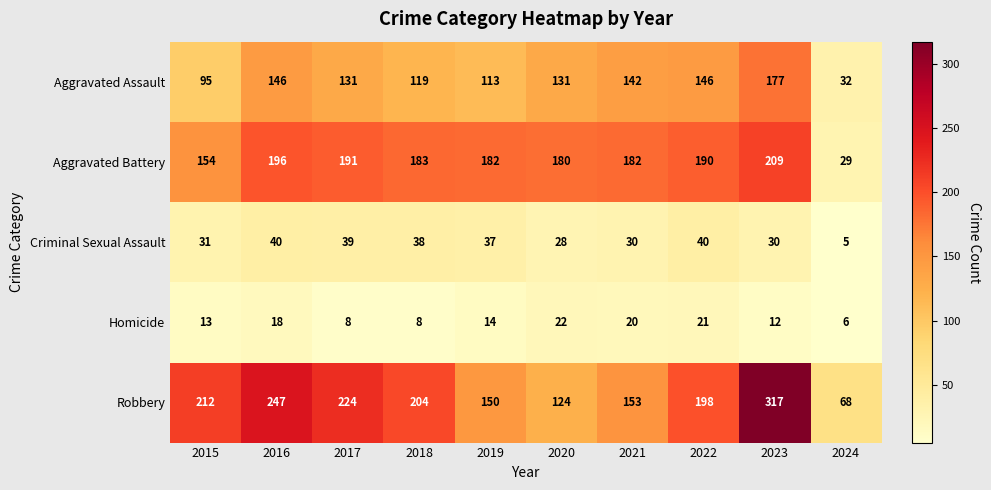

Between 2018 and 2024, which series saw the biggest shift?

Aggravated Battery